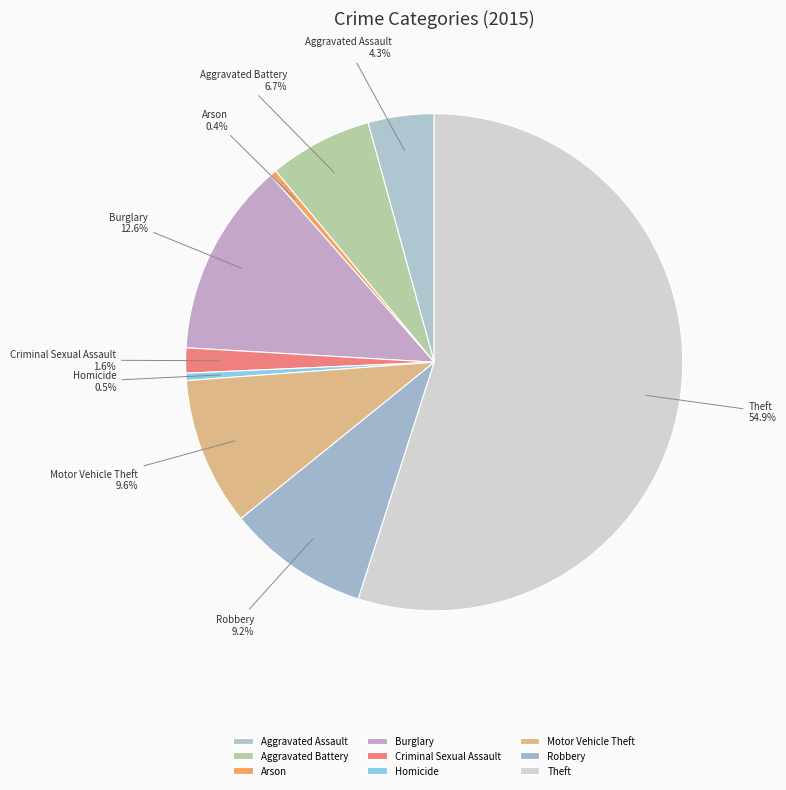

Which has a higher value, Robbery or Aggravated Battery?

Robbery